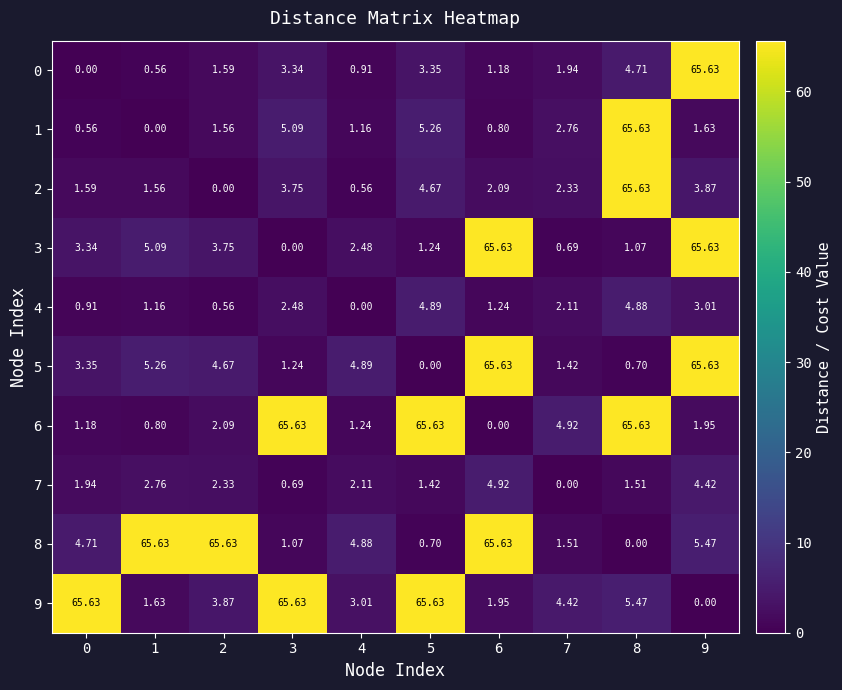

What is the greatest value displayed?

65.6